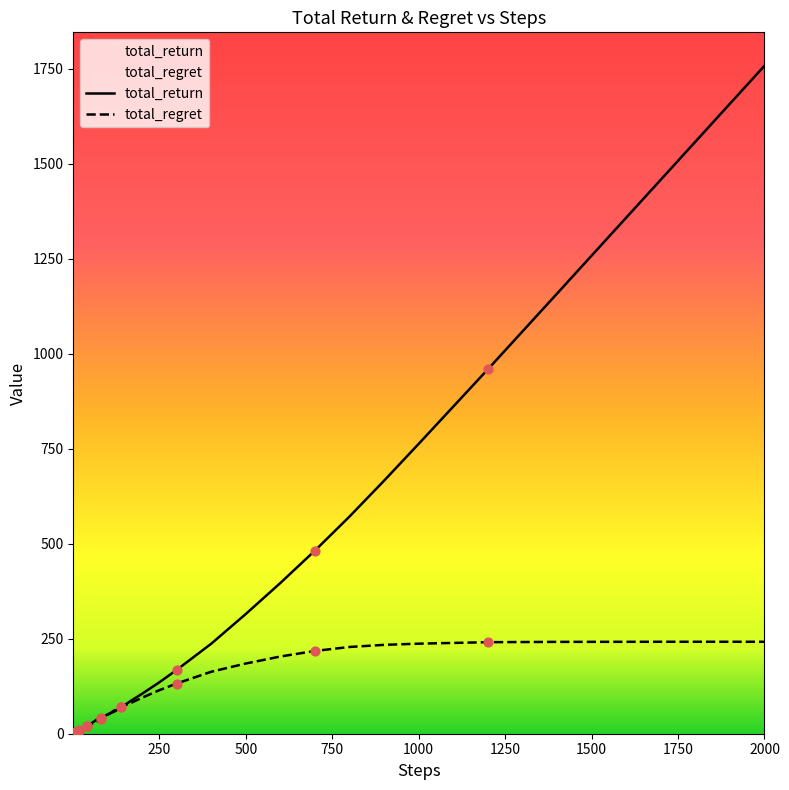

At how many categories does at least one series exceed 125?

13